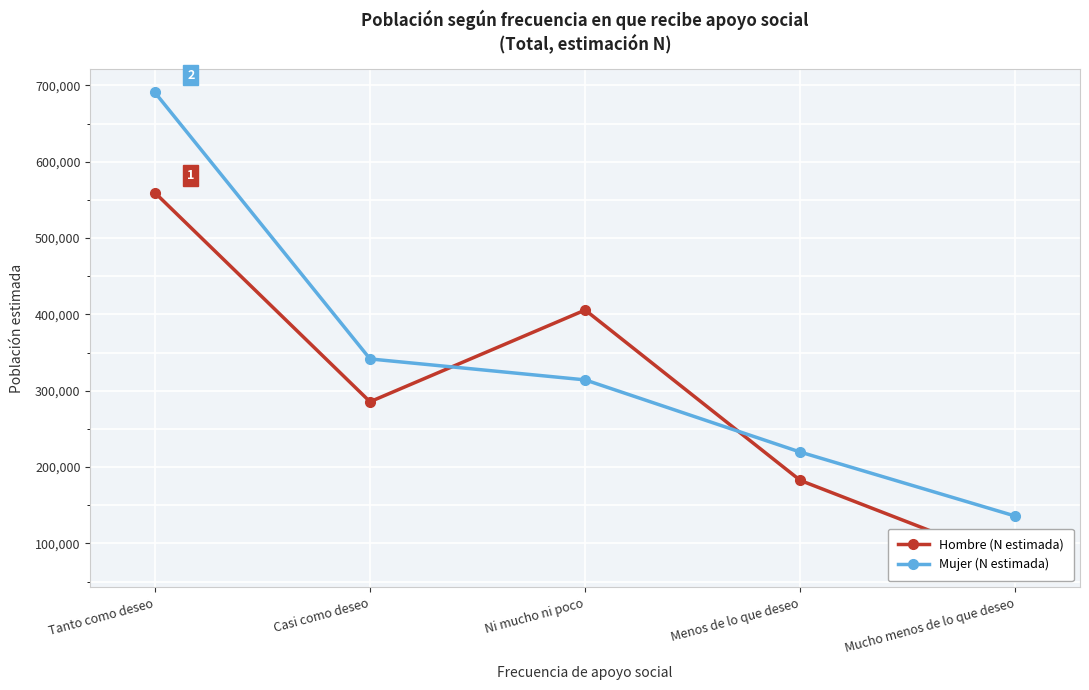

Between Tanto como deseo and Mucho menos de lo que deseo, which series saw the biggest shift?

Mujer (N estimada)